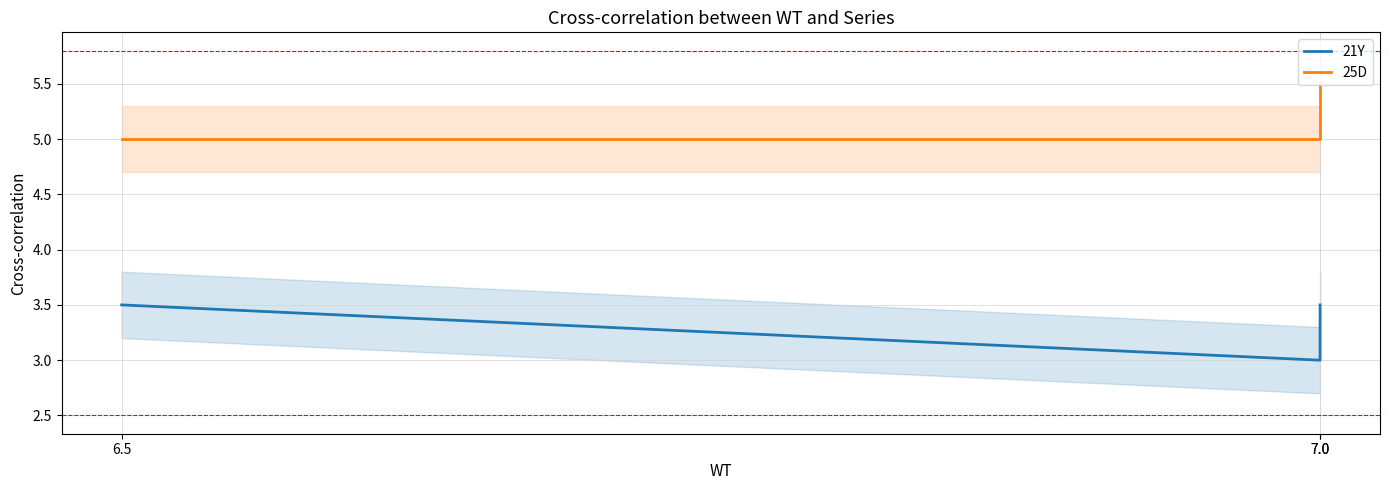

What value does the 25D series have at 7.0?

5.0